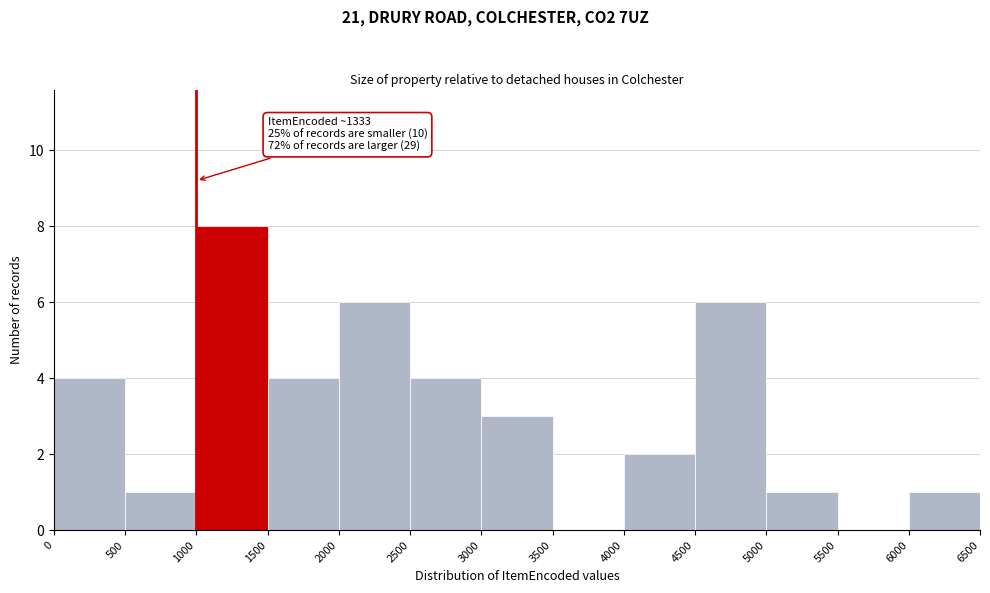

Which range on the x-axis has the tallest bar?

1000 to 1500